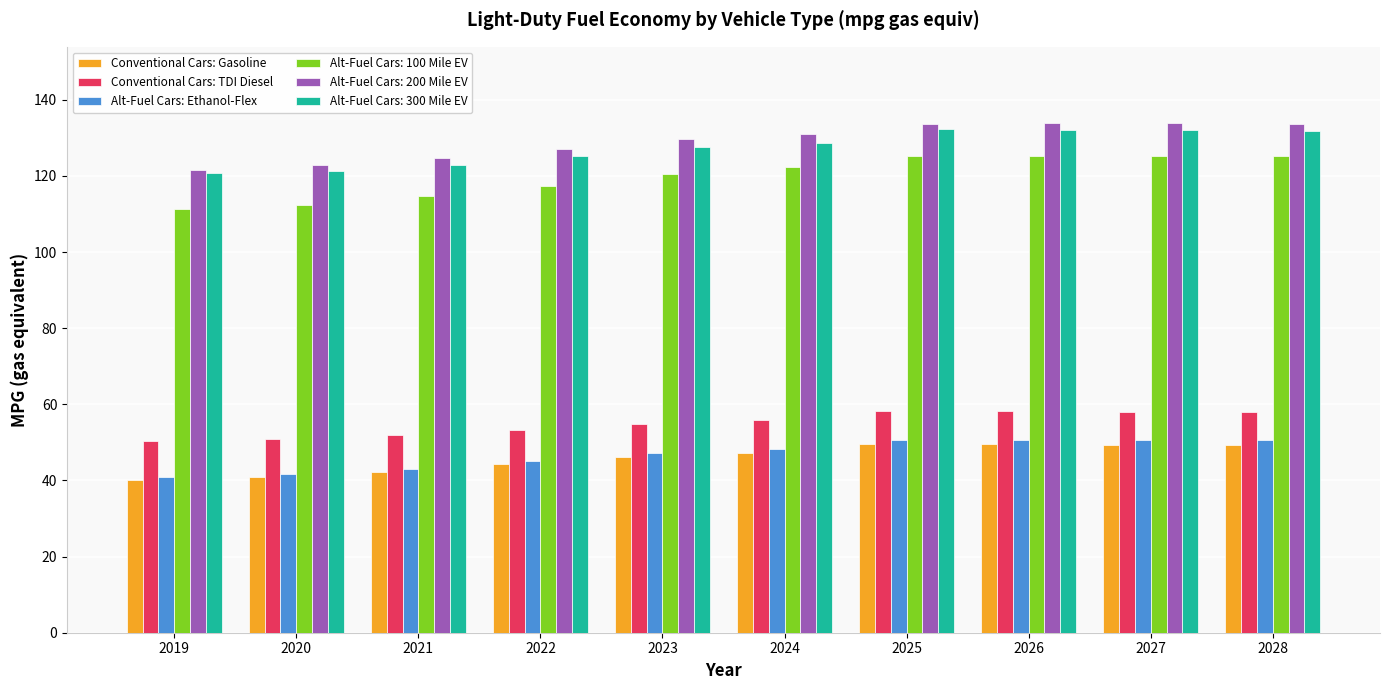

True or false: Alt-Fuel Cars: Ethanol-Flex has a value of 69.2 at 2026.

False